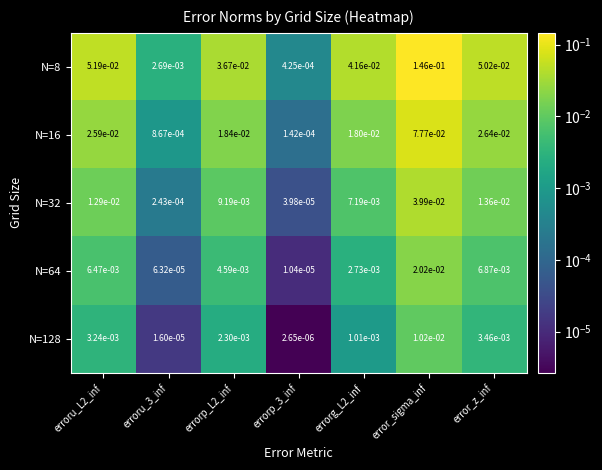

At which category does the chart reach its peak across all series?

error_sigma_inf